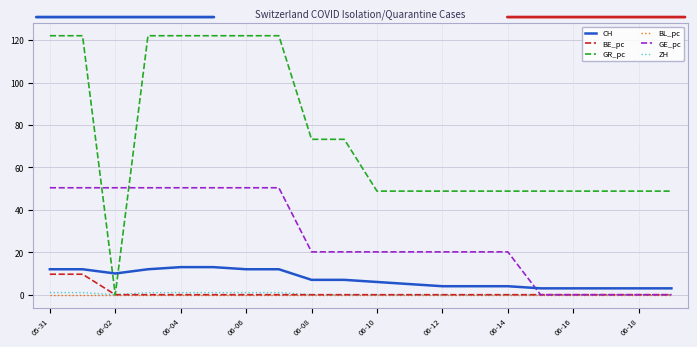

What is the greatest value displayed?

122.1